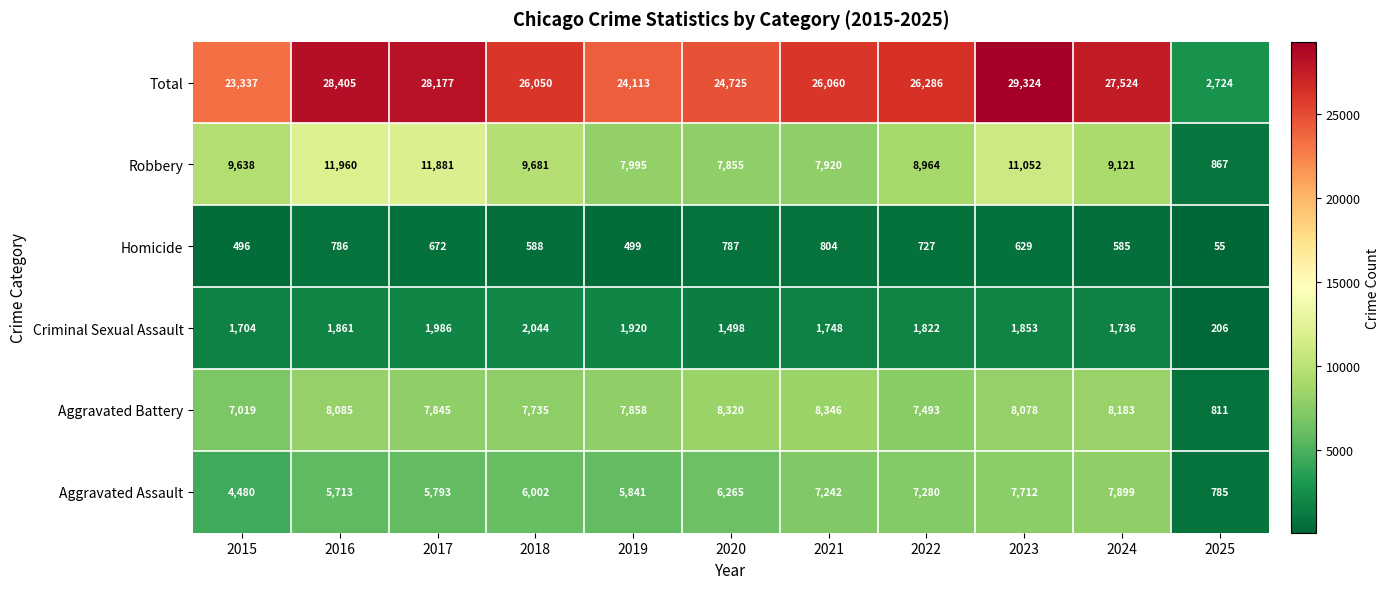

The Aggravated Battery series shows 2280 at 2024. True or false?

False